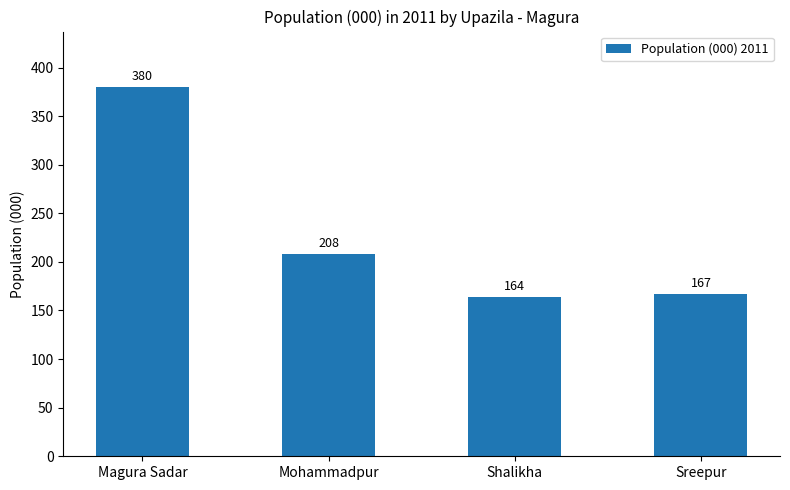

What is the change in value from Magura Sadar to Shalikha?

-216